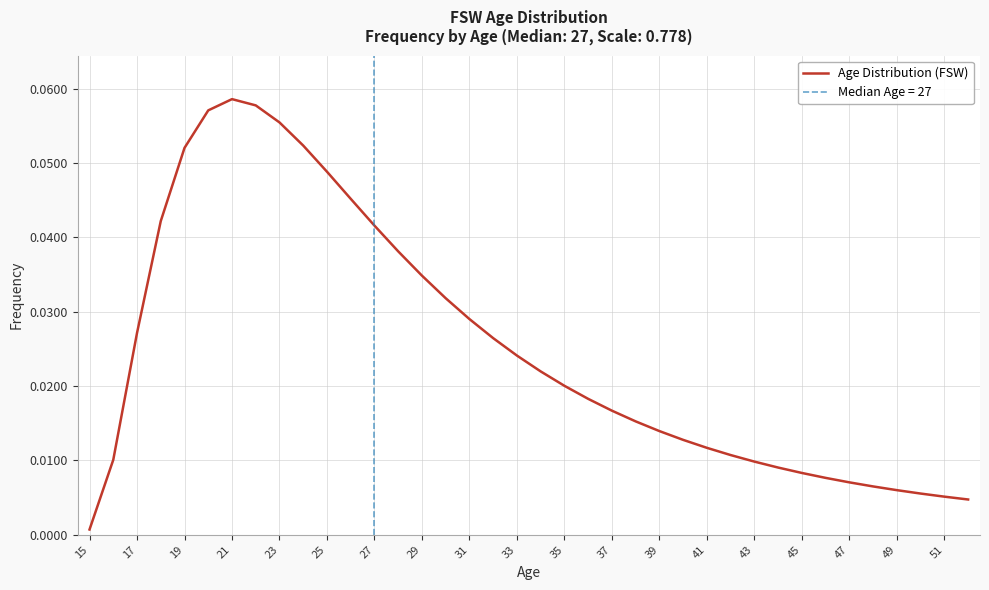

Reading left to right, list all the values displayed in this chart.

0.0	0.0	0.0	0.0	0.1	0.1	0.1	0.1	0.1	0.1	0.0	0.0	0.0	0.0	0.0	0.0	0.0	0.0	0.0	0.0	0.0	0.0	0.0	0.0	0.0	0.0	0.0	0.0	0.0	0.0	0.0	0.0	0.0	0.0	0.0	0.0	0.0	0.0